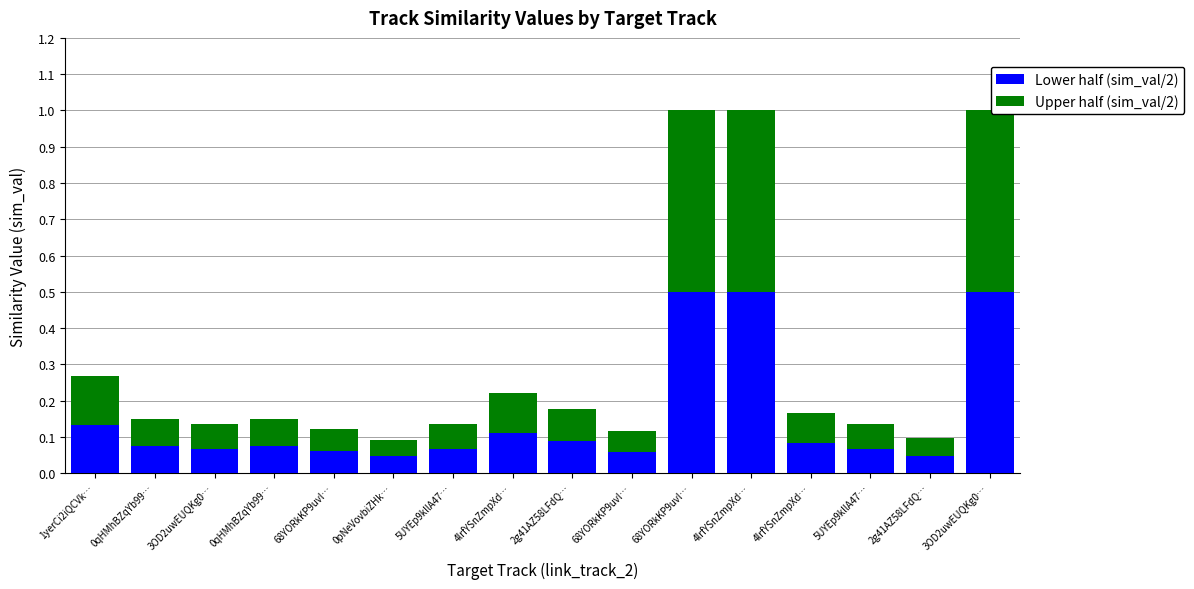

What are all the series names shown in the legend?

Lower half (sim_val/2), Upper half (sim_val/2)